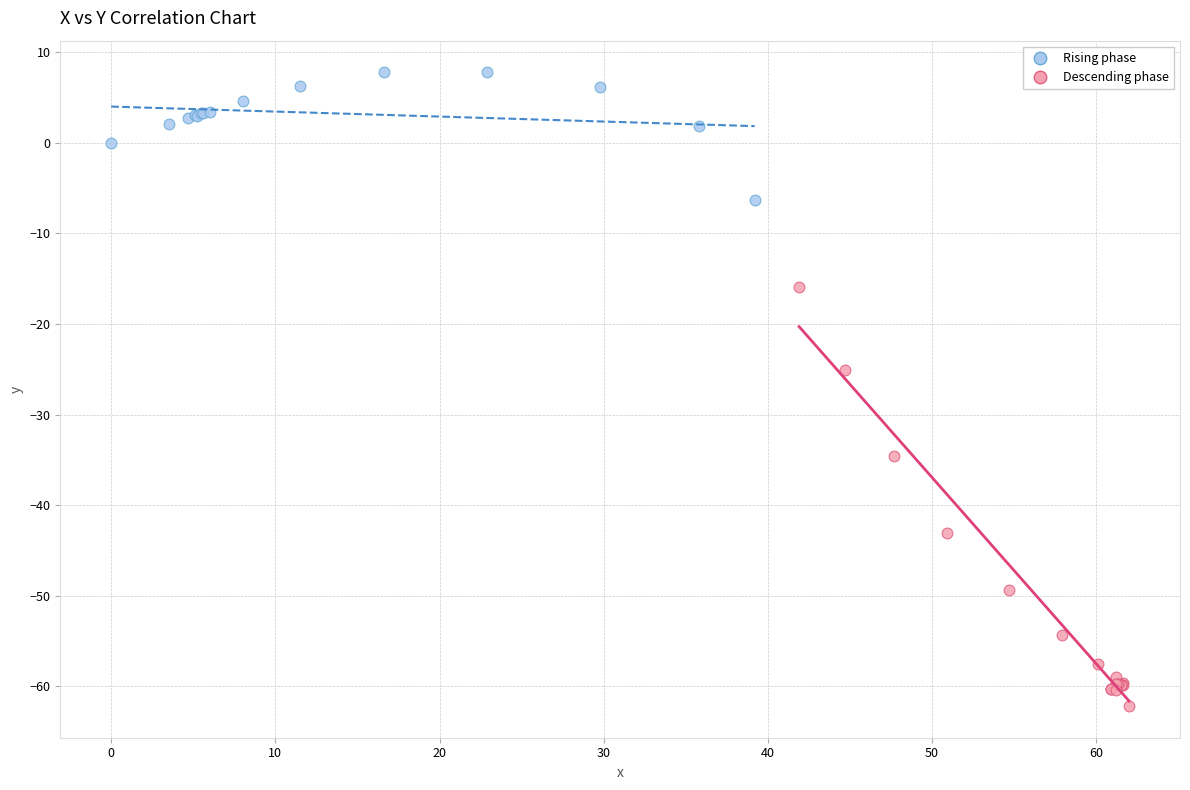

Which series has the widest spread of Y values?

Descending phase